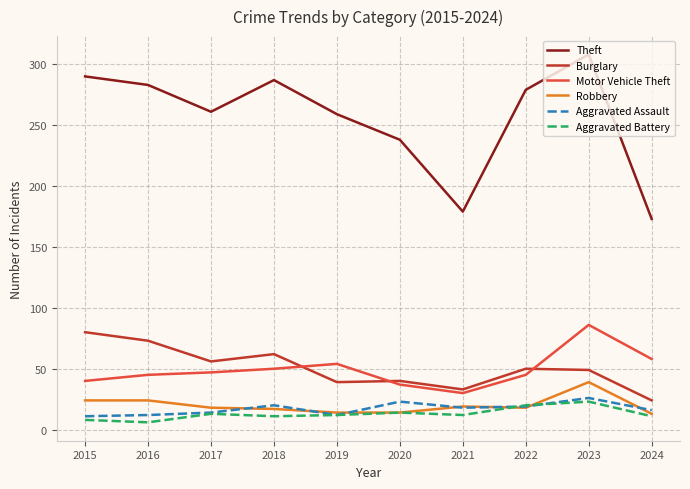

At which label does Aggravated Assault first exceed 18?

2018